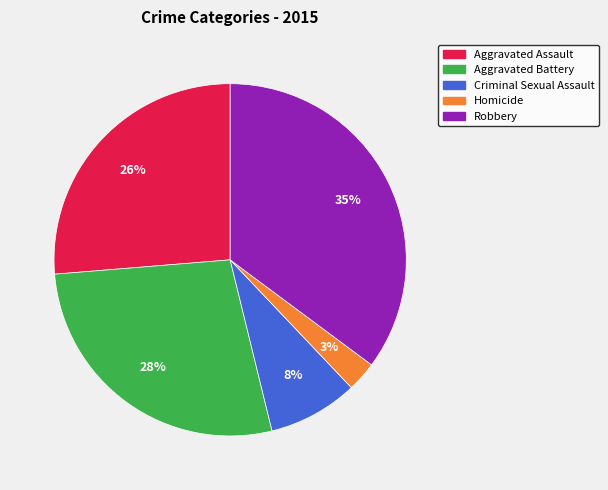

Is it true that Aggravated Battery is 35% of the pie?

False